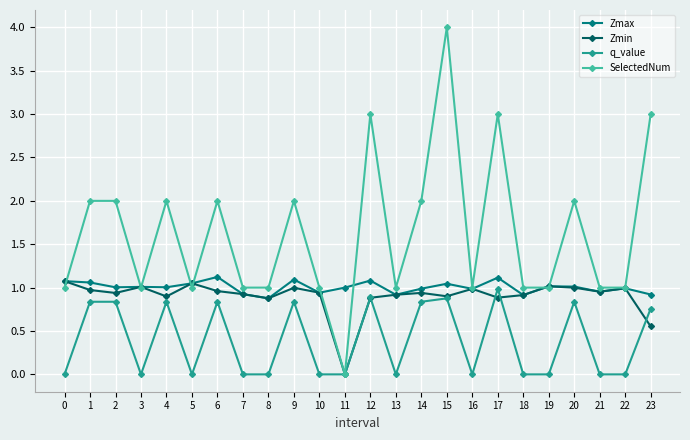

What are all the series names shown in the legend?

Zmax, Zmin, q_value, SelectedNum